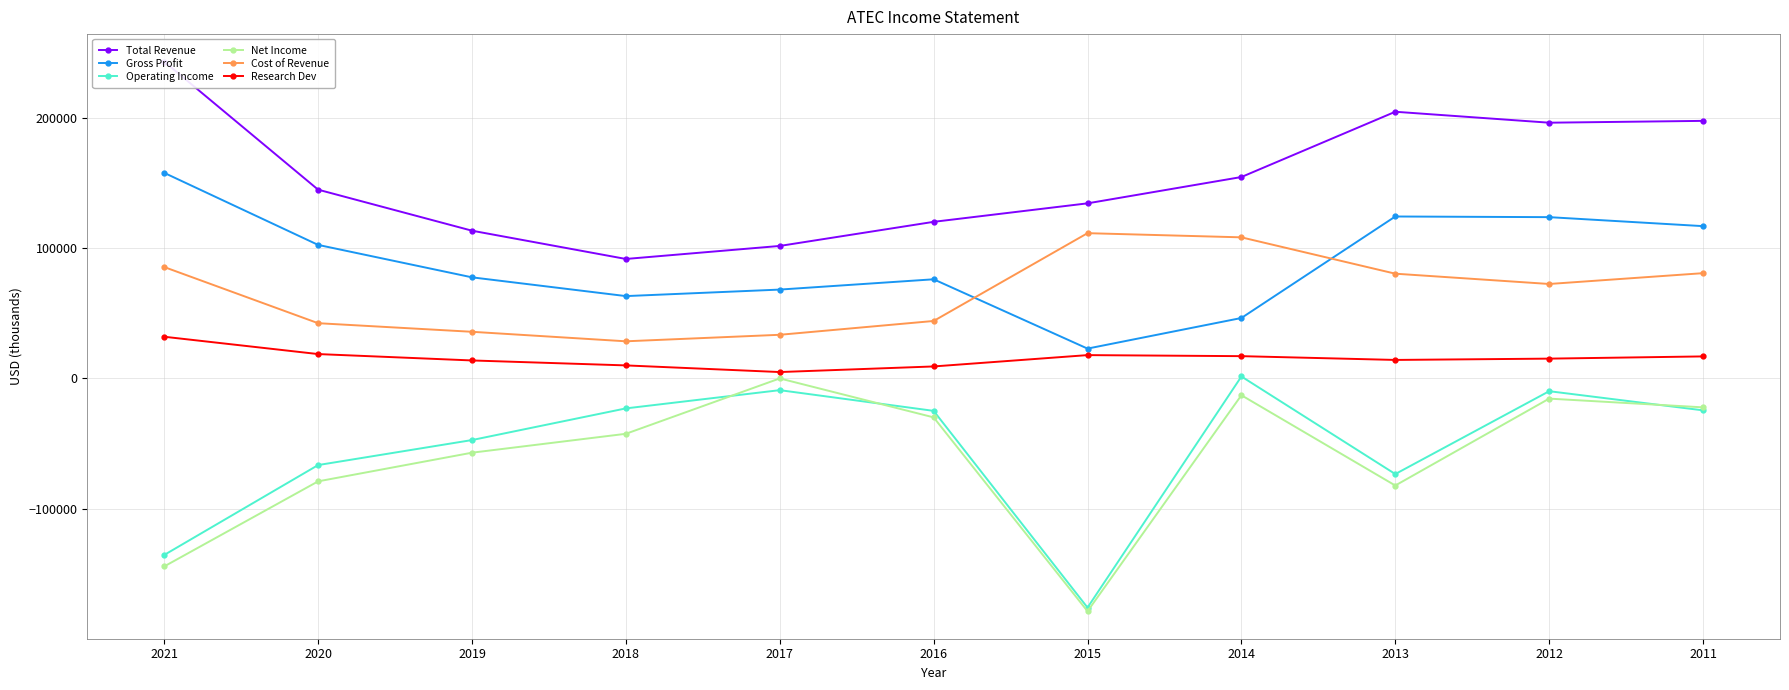

List the series in order of their peak value, highest first.

Total Revenue, Gross Profit, Cost of Revenue, Research Dev, Operating Income, Net Income